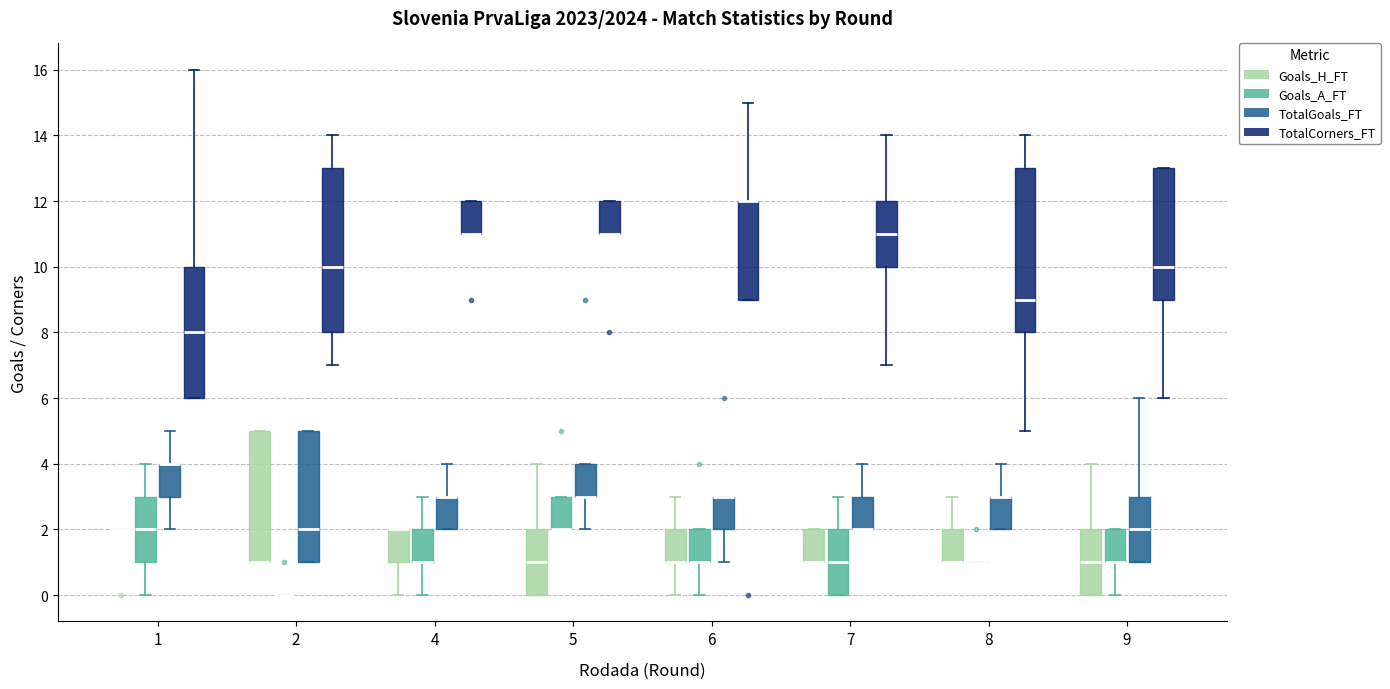

Reading left to right, transcribe this box plot: for each box, give where its median line is, the range the box spans, and where its two whiskers end, as read against the y-axis. The values are not printed on the chart, so give them approximately, as read against the axis.

1 (Goals_H_FT): box collapsed to a line at 2, whiskers 2 to 2
1 (Goals_A_FT): median 2, box 1 to 3, whiskers 0 to 4
1 (TotalGoals_FT): median 4 (drawn on the box's upper edge), box 3 to 4, whiskers 2 to 5
1 (TotalCorners_FT): median 8, box 6 to 10, whiskers 6 to 16
2 (Goals_H_FT): median 1 (drawn on the box's lower edge), box 1 to 5, whiskers 1 to 5
2 (Goals_A_FT): box collapsed to a line at 0, whiskers 0 to 0
2 (TotalGoals_FT): median 2, box 1 to 5, whiskers 1 to 5
2 (TotalCorners_FT): median 10, box 8 to 13, whiskers 7 to 14
4 (Goals_H_FT): median 2 (drawn on the box's upper edge), box 1 to 2, whiskers 0 to 2
4 (Goals_A_FT): median 1 (drawn on the box's lower edge), box 1 to 2, whiskers 0 to 3
4 (TotalGoals_FT): median 3 (drawn on the box's upper edge), box 2 to 3, whiskers 2 to 4
4 (TotalCorners_FT): median 11 (drawn on the box's lower edge), box 11 to 12, whiskers 11 to 12
5 (Goals_H_FT): median 1, box 0 to 2, whiskers 0 to 4
5 (Goals_A_FT): median 2 (drawn on the box's lower edge), box 2 to 3, whiskers 2 to 3
5 (TotalGoals_FT): median 3 (drawn on the box's lower edge), box 3 to 4, whiskers 2 to 4
5 (TotalCorners_FT): median 11 (drawn on the box's lower edge), box 11 to 12, whiskers 11 to 12
6 (Goals_H_FT): median 1 (drawn on the box's lower edge), box 1 to 2, whiskers 0 to 3
6 (Goals_A_FT): median 1 (drawn on the box's lower edge), box 1 to 2, whiskers 0 to 2
6 (TotalGoals_FT): median 3 (drawn on the box's upper edge), box 2 to 3, whiskers 1 to 3
6 (TotalCorners_FT): median 12 (drawn on the box's upper edge), box 9 to 12, whiskers 9 to 15
7 (Goals_H_FT): median 1 (drawn on the box's lower edge), box 1 to 2, whiskers 1 to 2
7 (Goals_A_FT): median 1, box 0 to 2, whiskers 0 to 3
7 (TotalGoals_FT): median 2 (drawn on the box's lower edge), box 2 to 3, whiskers 2 to 4
7 (TotalCorners_FT): median 11, box 10 to 12, whiskers 7 to 14
8 (Goals_H_FT): median 1 (drawn on the box's lower edge), box 1 to 2, whiskers 1 to 3
8 (Goals_A_FT): box collapsed to a line at 1, whiskers 1 to 1
8 (TotalGoals_FT): median 3 (drawn on the box's upper edge), box 2 to 3, whiskers 2 to 4
8 (TotalCorners_FT): median 9, box 8 to 13, whiskers 5 to 14
9 (Goals_H_FT): median 1, box 0 to 2, whiskers 0 to 4
9 (Goals_A_FT): median 1 (drawn on the box's lower edge), box 1 to 2, whiskers 0 to 2
9 (TotalGoals_FT): median 2, box 1 to 3, whiskers 1 to 6
9 (TotalCorners_FT): median 10, box 9 to 13, whiskers 6 to 13